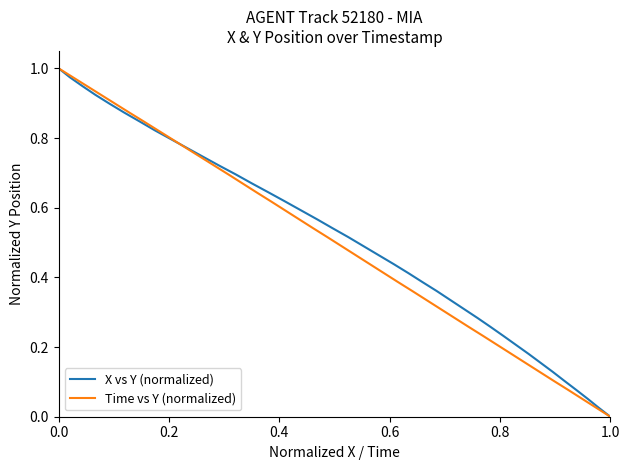

Which series has the widest spread of values?

X vs Y (normalized)